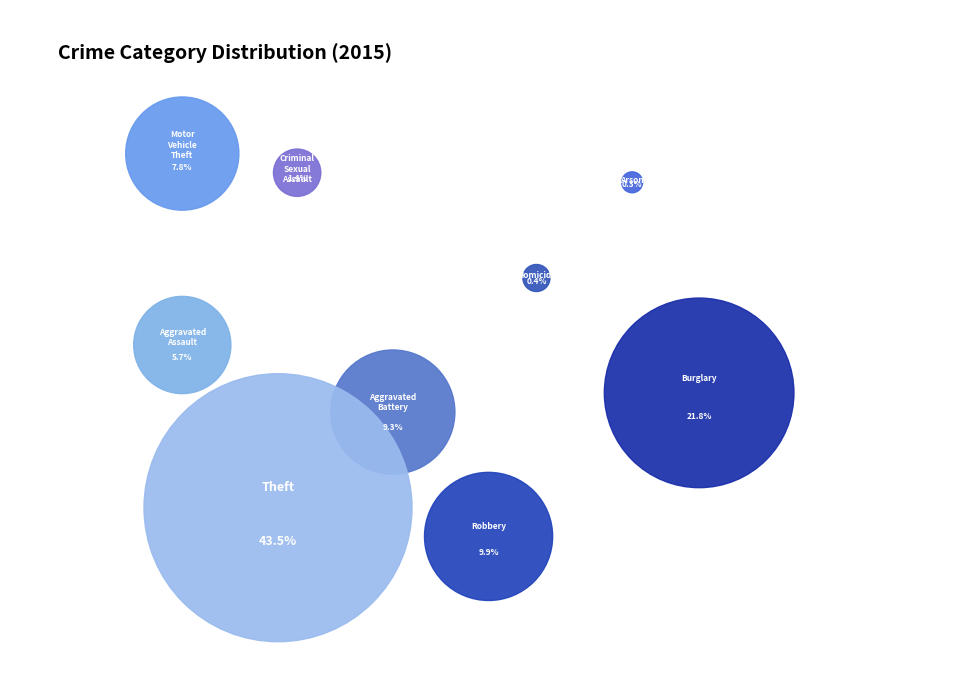

Which slice is the smallest?

Arson